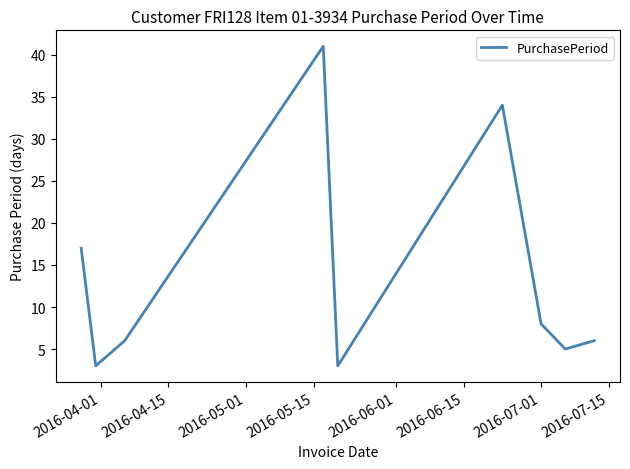

What is the smallest value displayed?

3